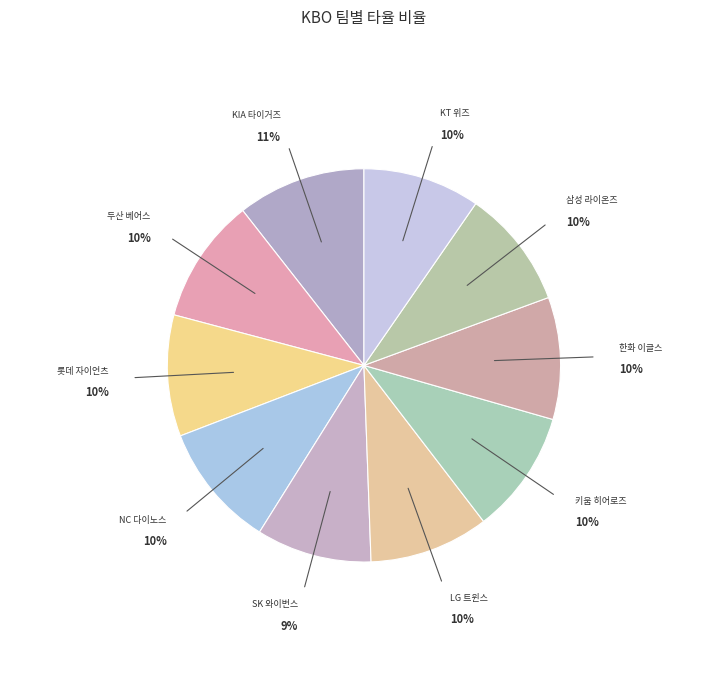

How many segments does this pie chart have?

10